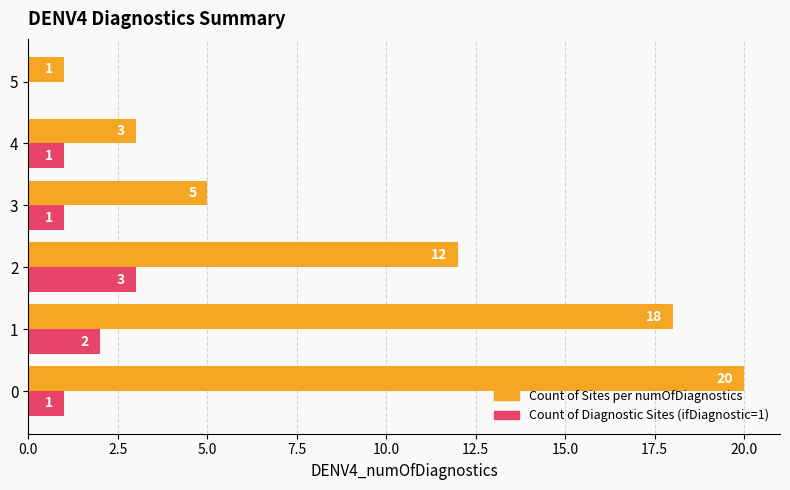

What is the highest value of the Count of Diagnostic Sites (ifDiagnostic=1) series?

3